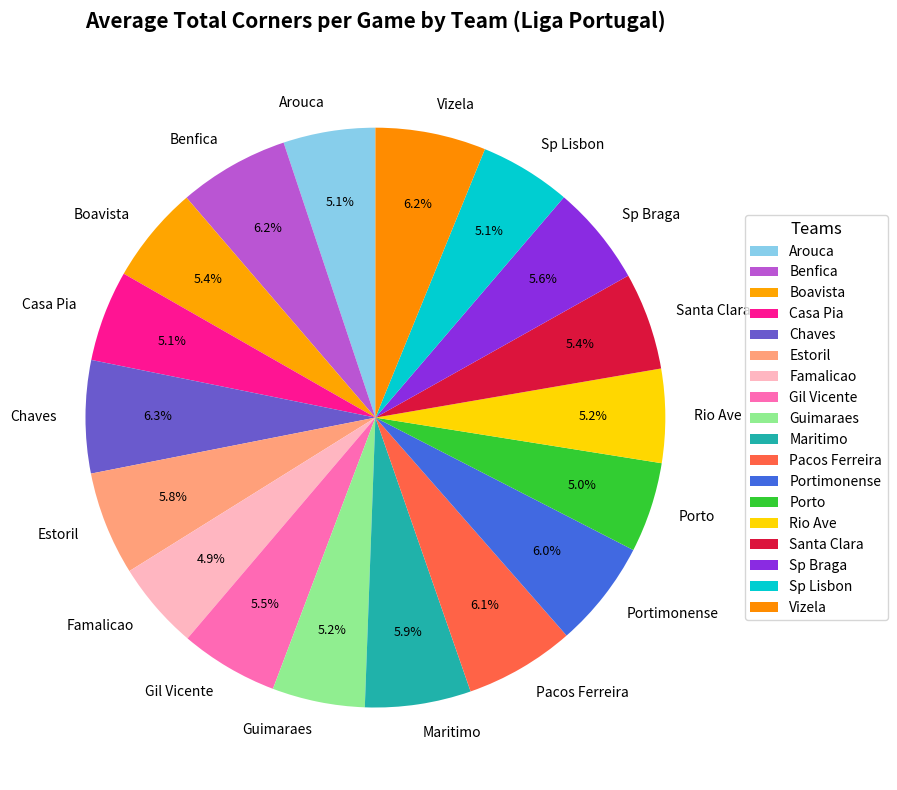

What is the ratio of the value at Pacos Ferreira to the value at Portimonense?

1.0